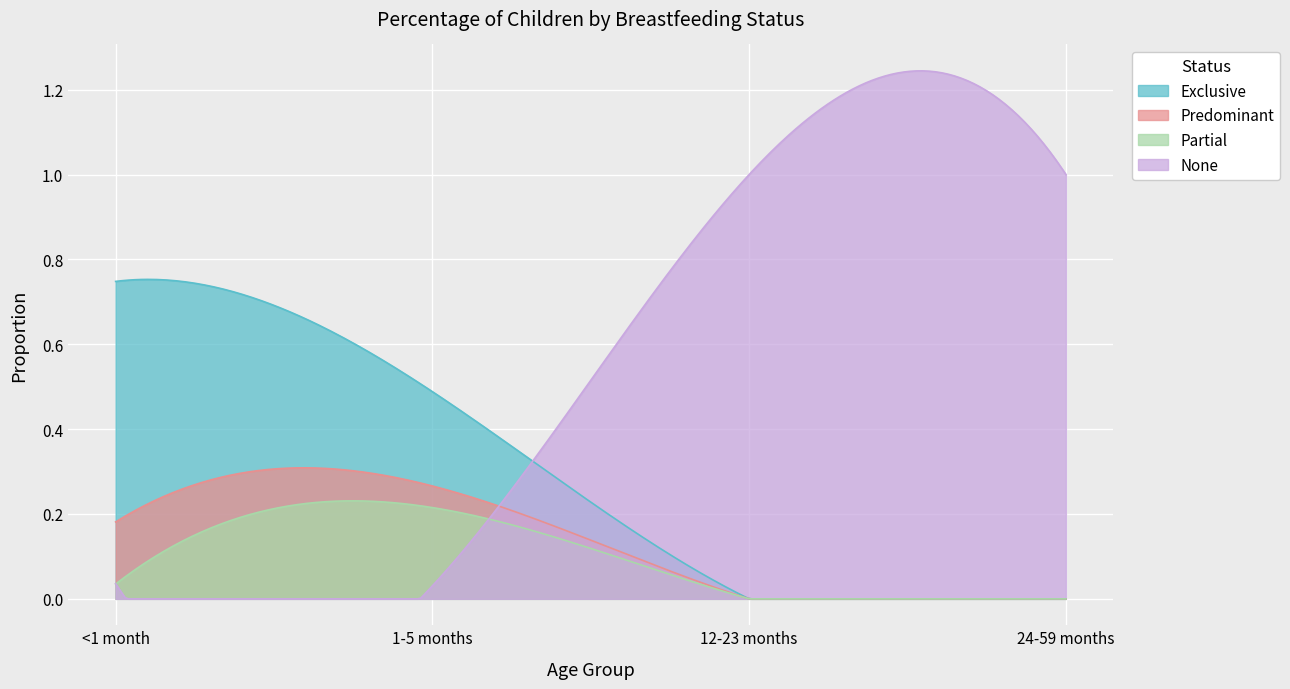

Reading right to left, transcribe all the data shown in this chart.

Exclusive: 0.0	0.0	0.5	0.7
Predominant: 0.0	0.0	0.3	0.2
Partial: 0.0	0.0	0.2	0.0
None: 1.0	1.0	0.0	0.0